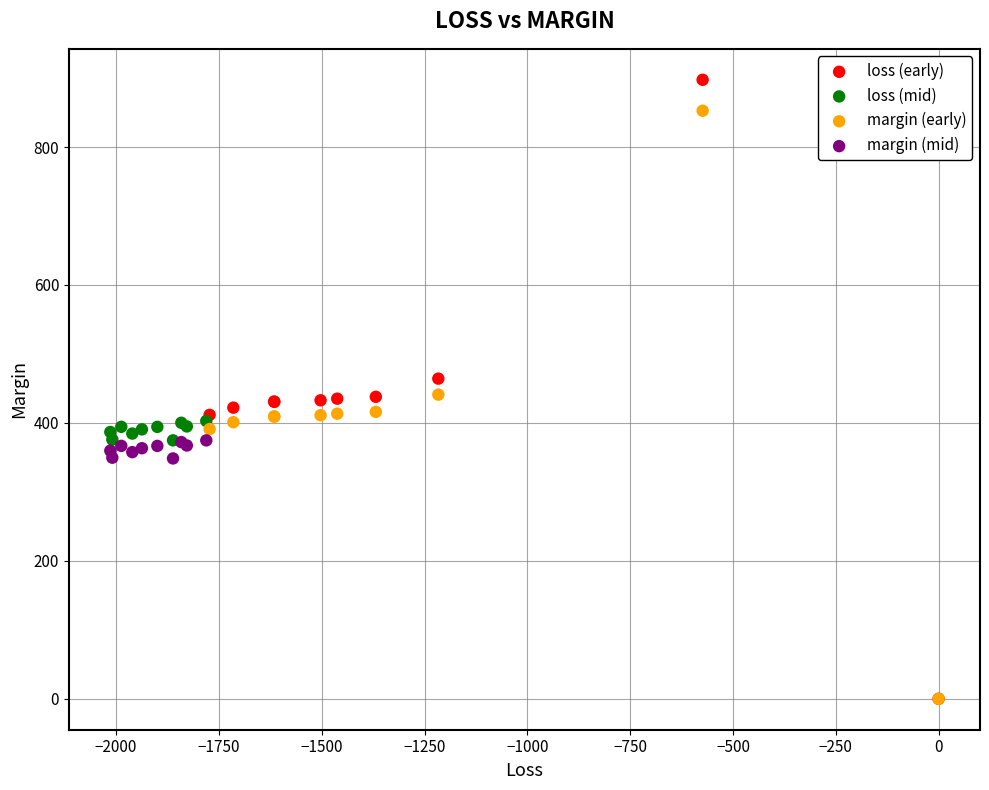

Which series has the largest Y range (max minus min)?

loss (early)